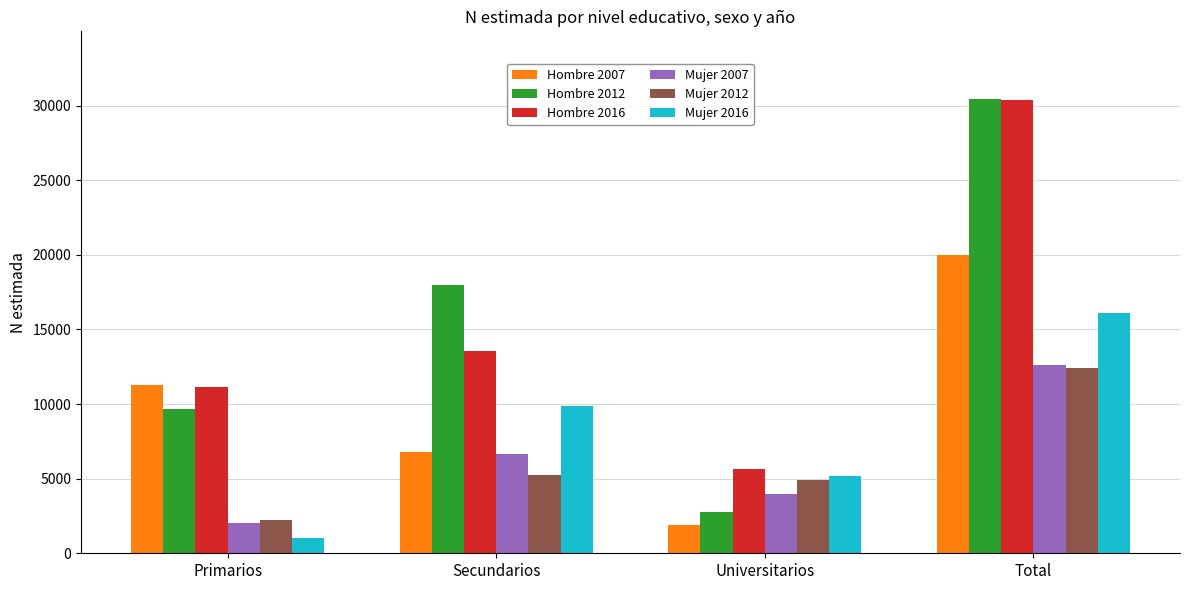

Does the chart contain any negative values?

No